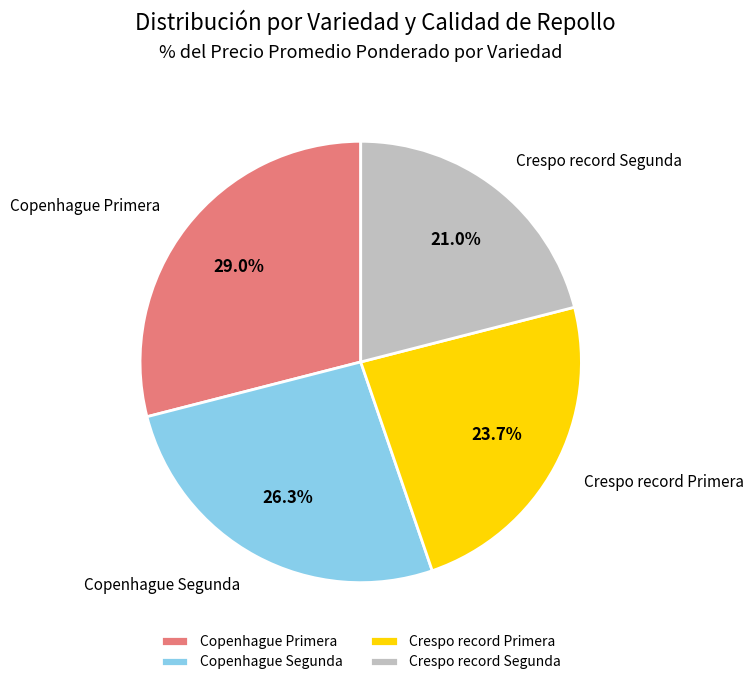

To the nearest percent, what percentage of the pie is Crespo record Primera?

24%